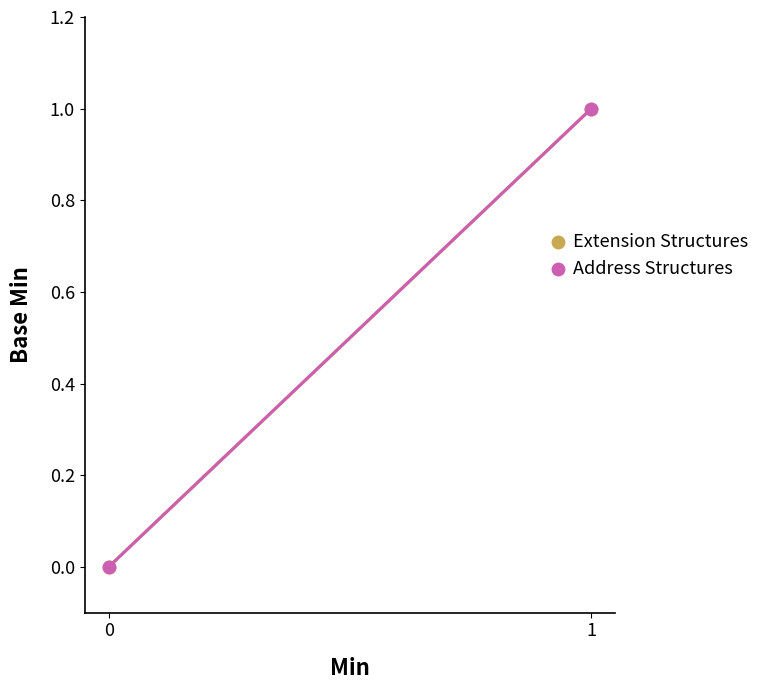

What is the maximum value for Address Structures?

1